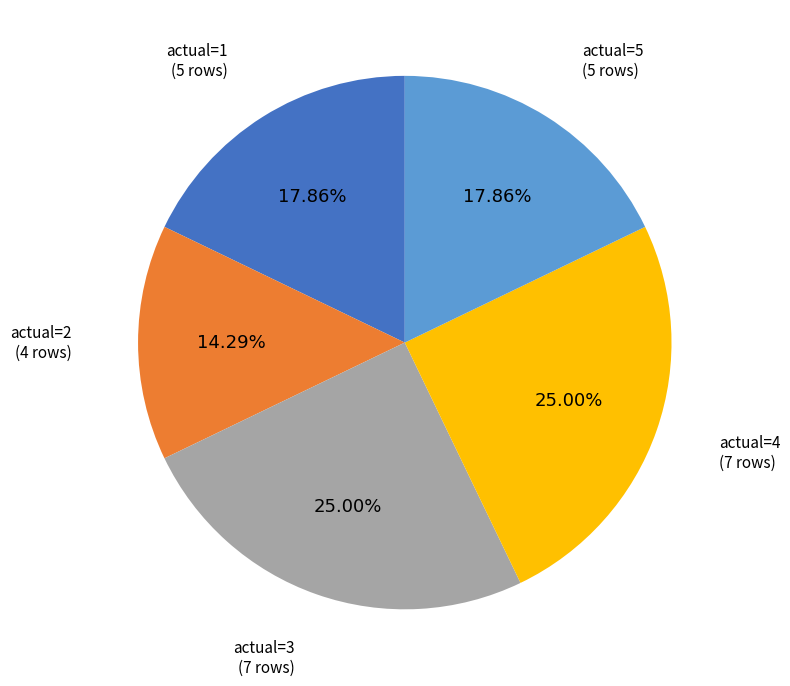

Combined, do actual=5 and actual=1 account for over 50%?

No